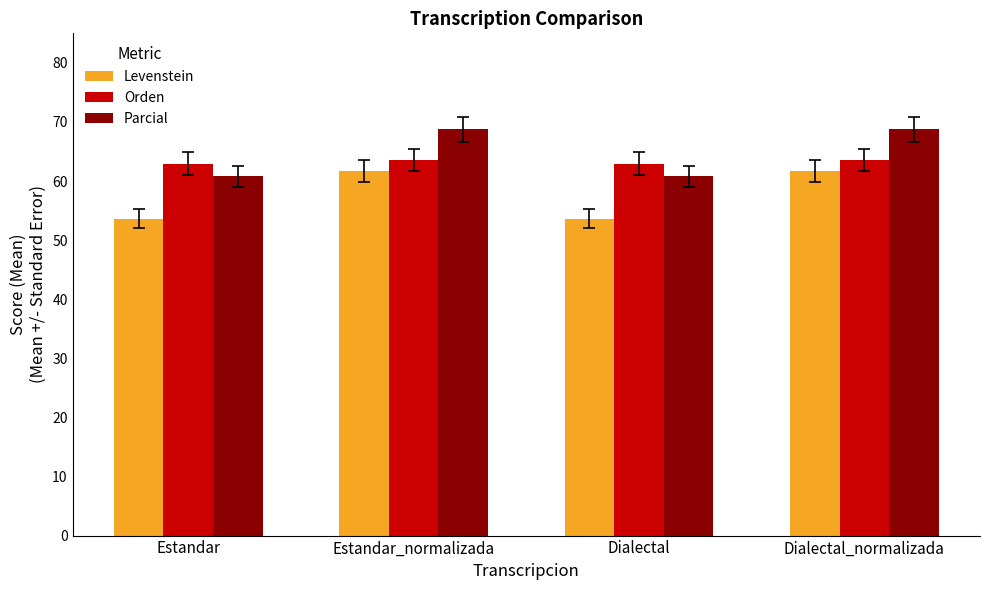

What is the difference between the highest and lowest values at Dialectal_normalizada?

7.1